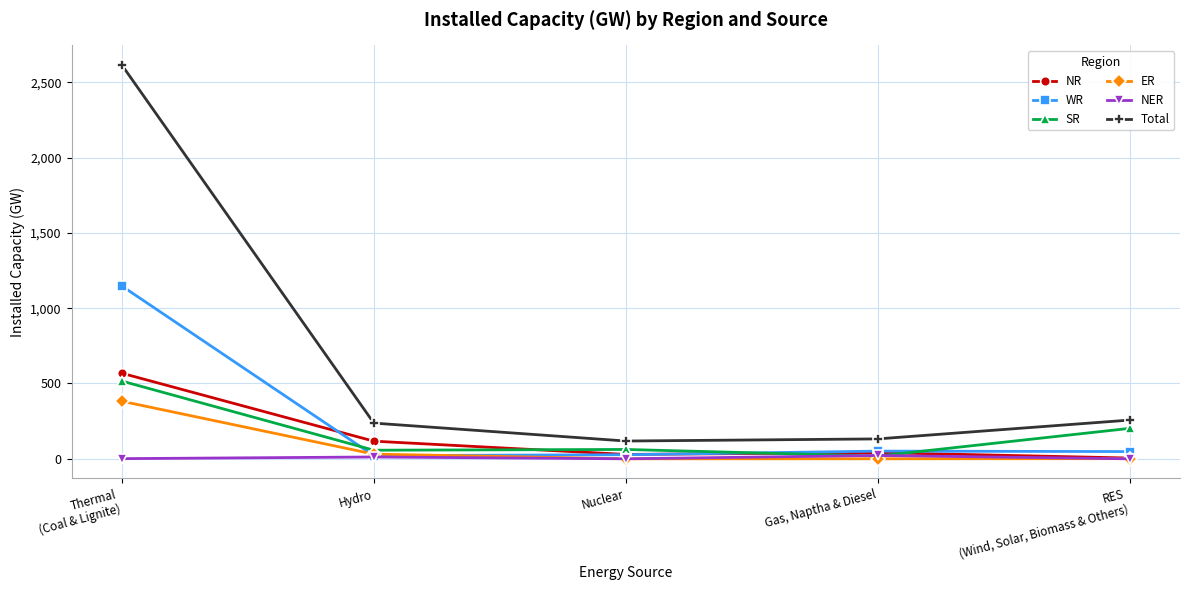

The ER series shows 0 at Gas, Naptha & Diesel. True or false?

True